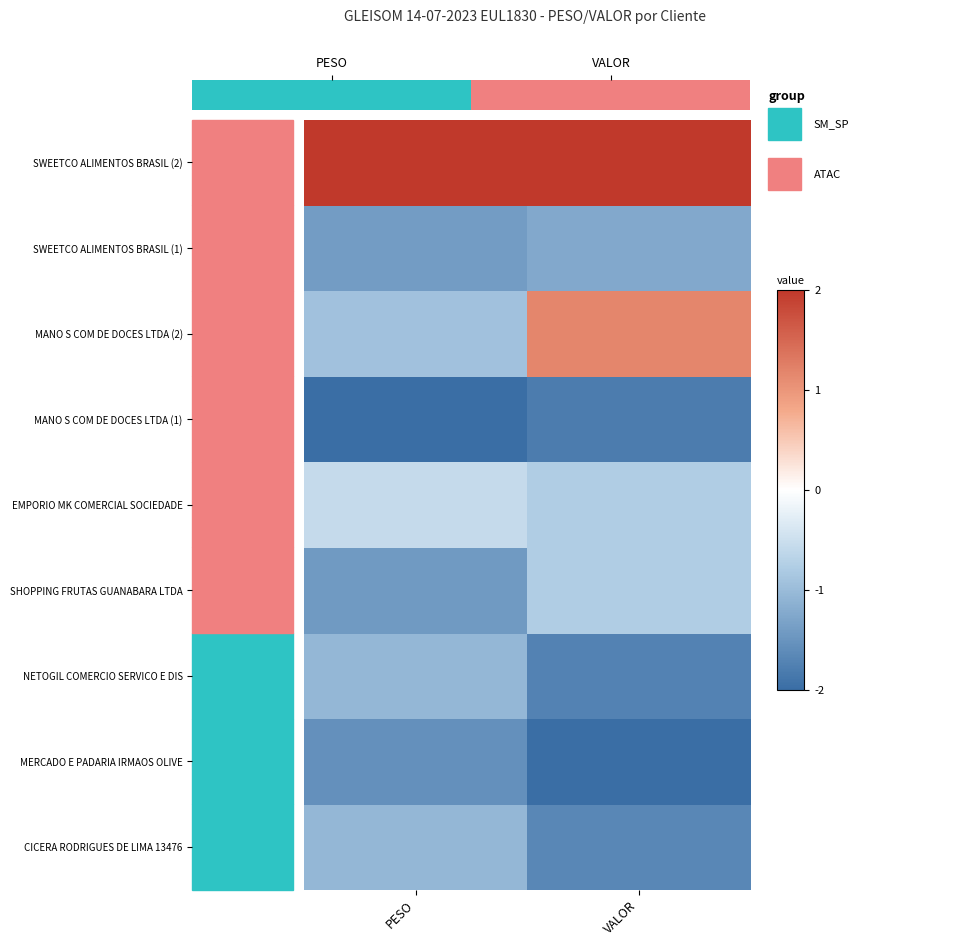

Reading left to right, list all the values displayed in this chart.

CICERA RODRIGUES DE LIMA 13476: PESO=-1.1	VALOR=-1.7
MERCADO E PADARIA IRMAOS OLIVE: PESO=-1.6	VALOR=-2.0
NETOGIL COMERCIO SERVICO E DIS: PESO=-1.1	VALOR=-1.7
SHOPPING FRUTAS GUANABARA LTDA: PESO=-1.4	VALOR=-0.8
EMPORIO MK COMERCIAL SOCIEDADE: PESO=-0.6	VALOR=-0.8
MANO S COM DE DOCES LTDA (1): PESO=-2.0	VALOR=-1.8
MANO S COM DE DOCES LTDA (2): PESO=-0.9	VALOR=1.2
SWEETCO ALIMENTOS BRASIL (1): PESO=-1.4	VALOR=-1.2
SWEETCO ALIMENTOS BRASIL (2): PESO=2.0	VALOR=2.0